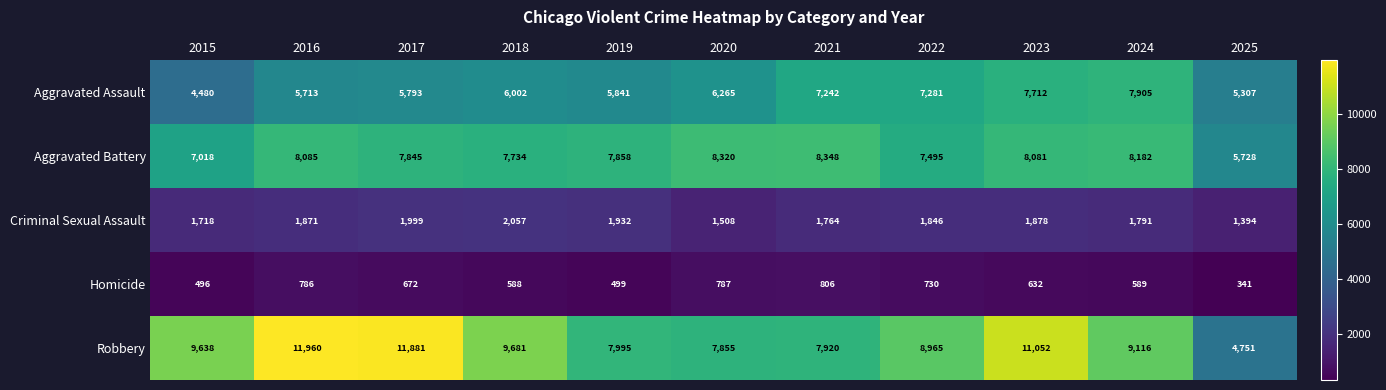

List the series in order of their peak value, lowest first.

Homicide, Criminal Sexual Assault, Aggravated Assault, Aggravated Battery, Robbery